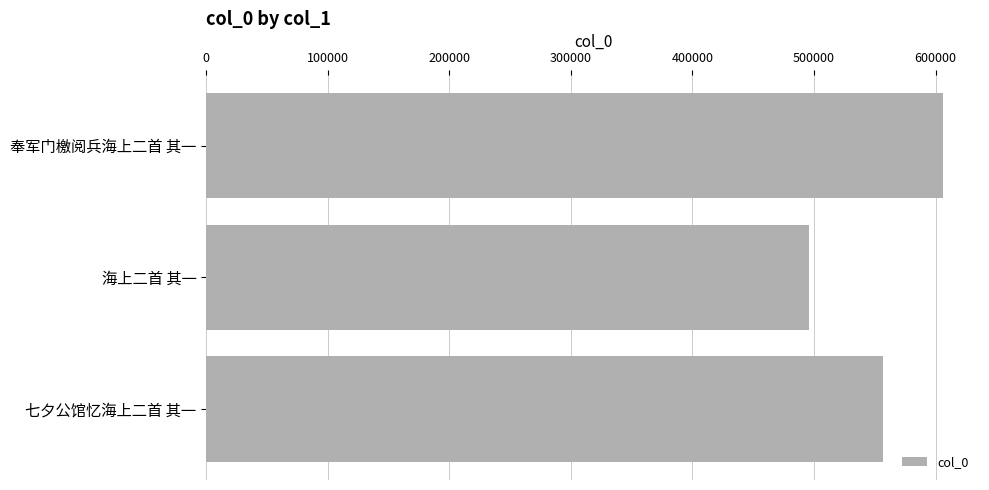

Approximately how many times larger is the value at 七夕公馆忆海上二首 其一 compared to 海上二首 其一?

1.1